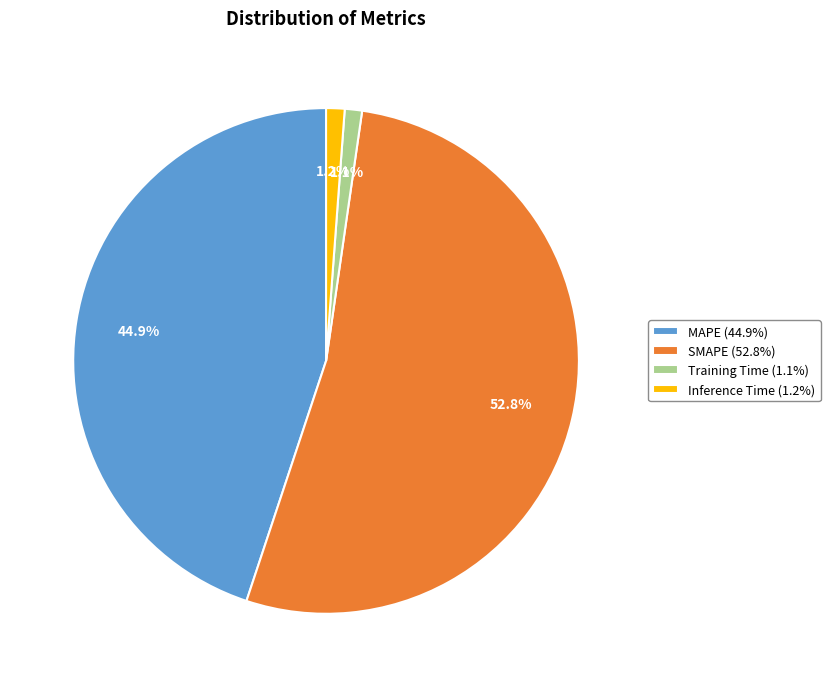

Do MAPE and SMAPE together represent more than half of the pie?

Yes